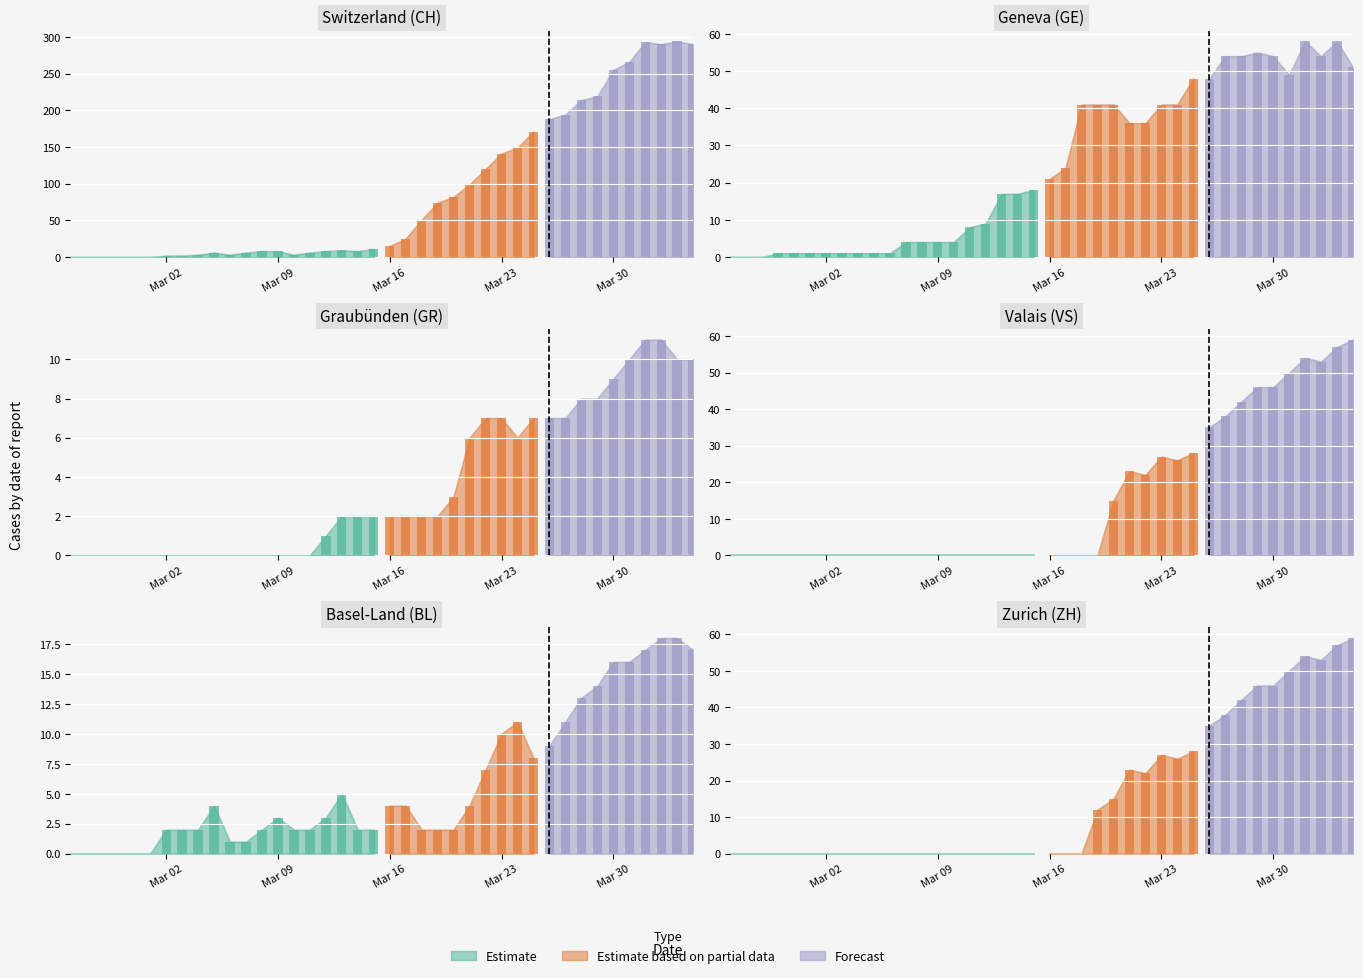

What is the sum of the ZH values at 2020-04-02 and 2020-03-21?

76